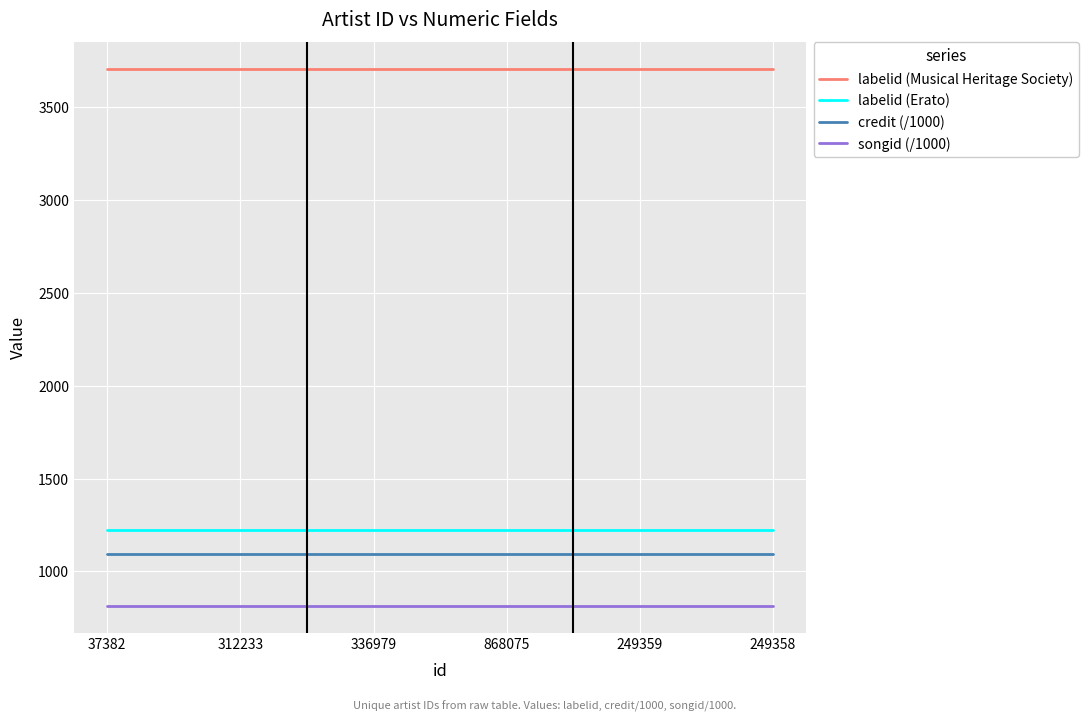

What is the maximum value for labelid (Erato)?

1225.0